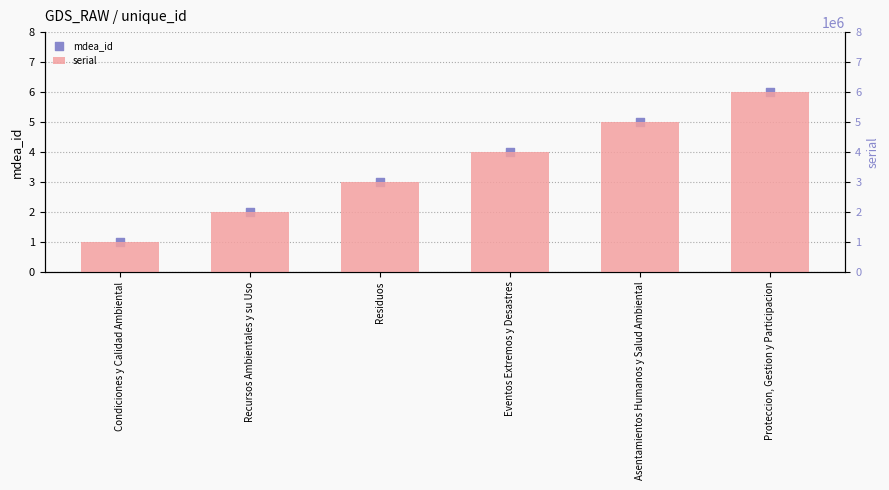

At which category is the sum across all series the highest?

Proteccion, Gestion y Participacion